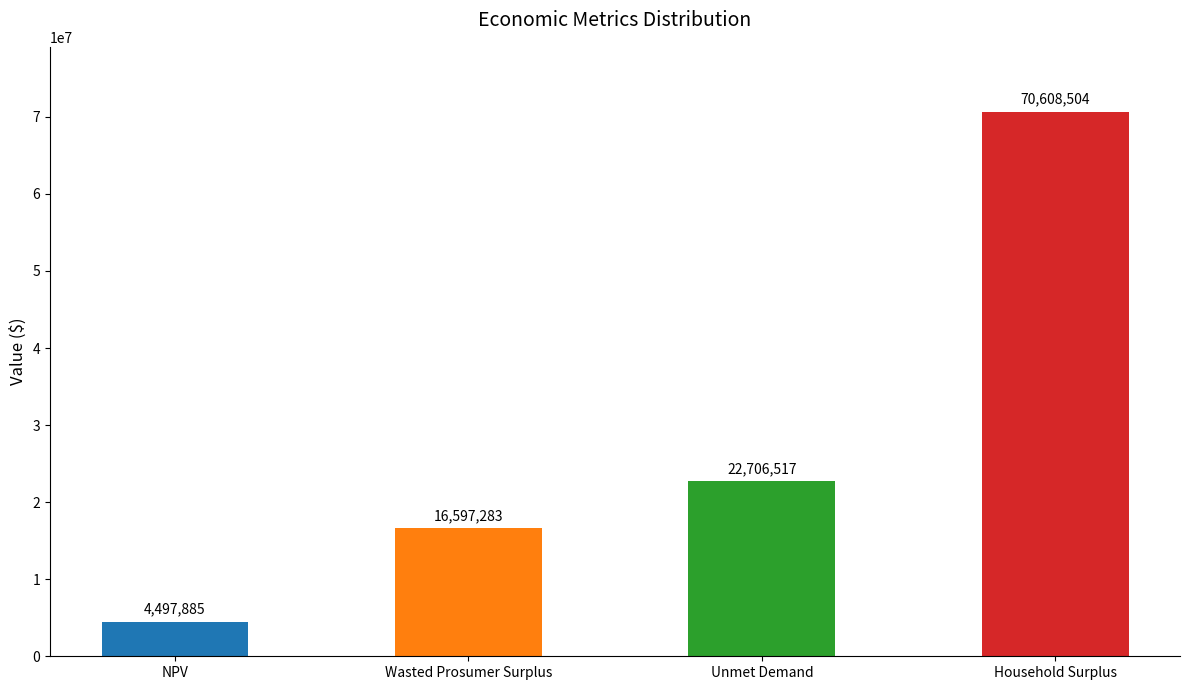

The chart shows a value of 16597283.5 at Wasted Prosumer Surplus. True or false?

True